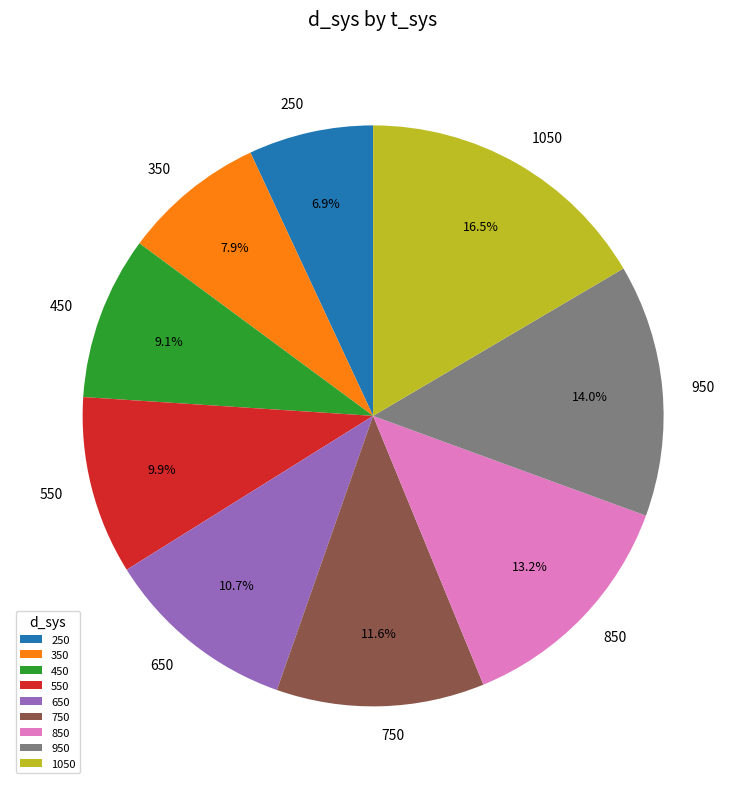

What percentage is NOT represented by 650?

89.3%